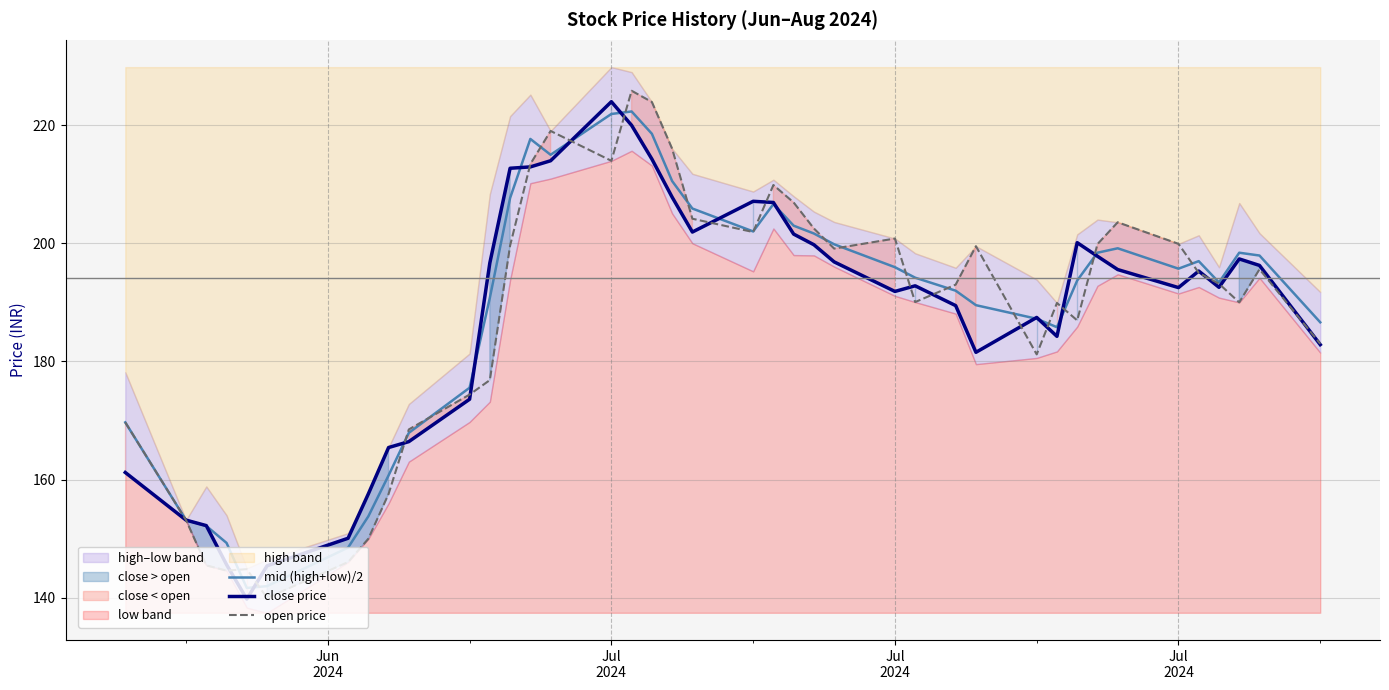

Which series has the largest range (max minus min)?

open price